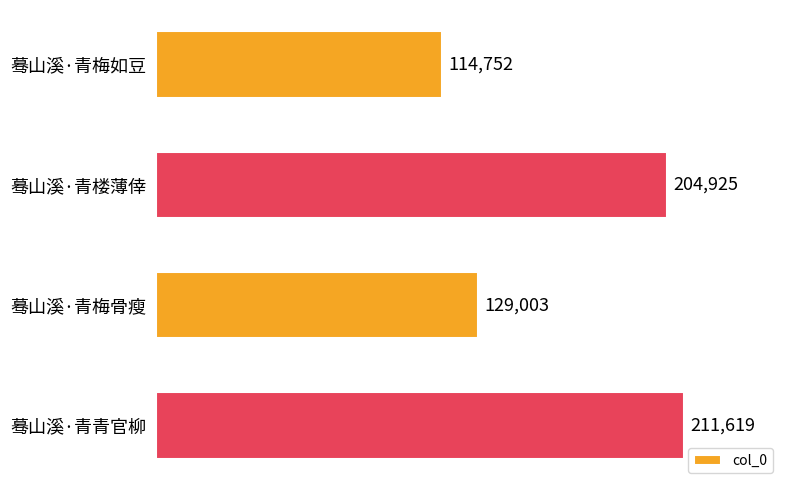

How many series are shown in this chart?

1